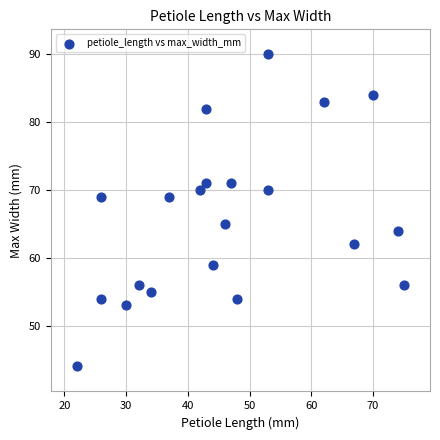

What is the range of Y values (max minus min)?

46